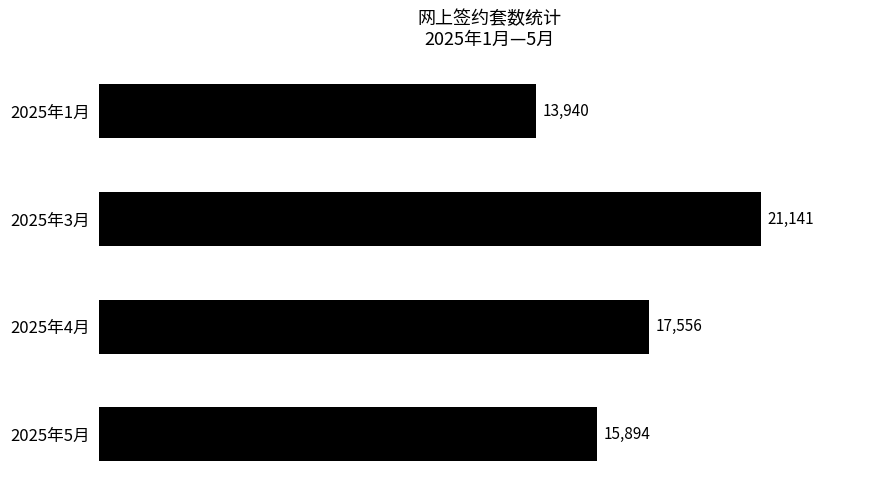

What is the maximum value shown in the chart?

21141